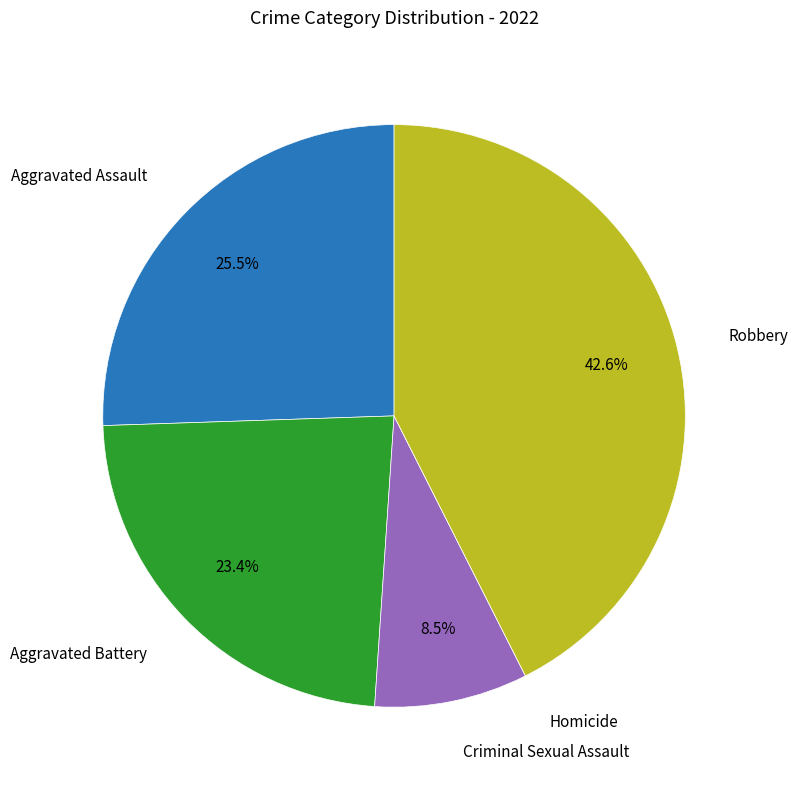

Approximately how many times larger is the value at Aggravated Battery compared to Aggravated Assault?

0.9